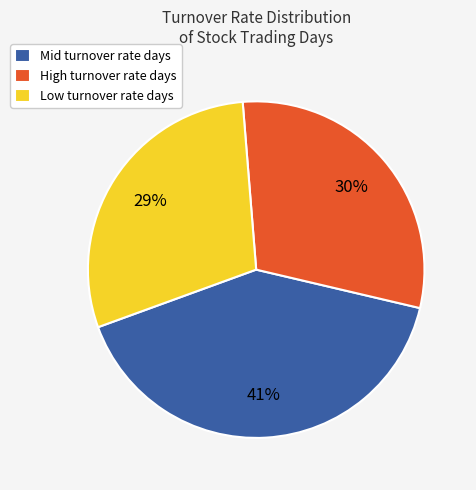

How many segments does this pie chart have?

3